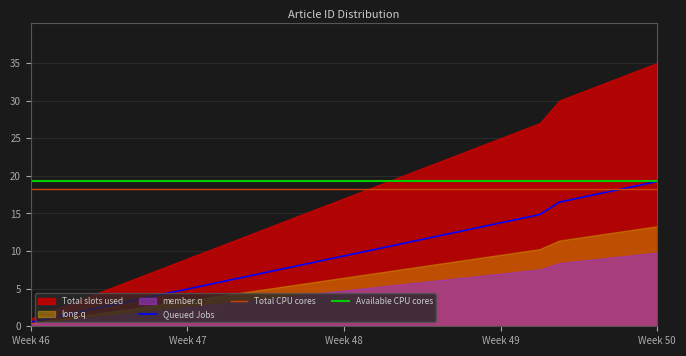

Rank the series at 18 from lowest to highest value.

Queued Jobs, Total CPU cores, Available CPU cores